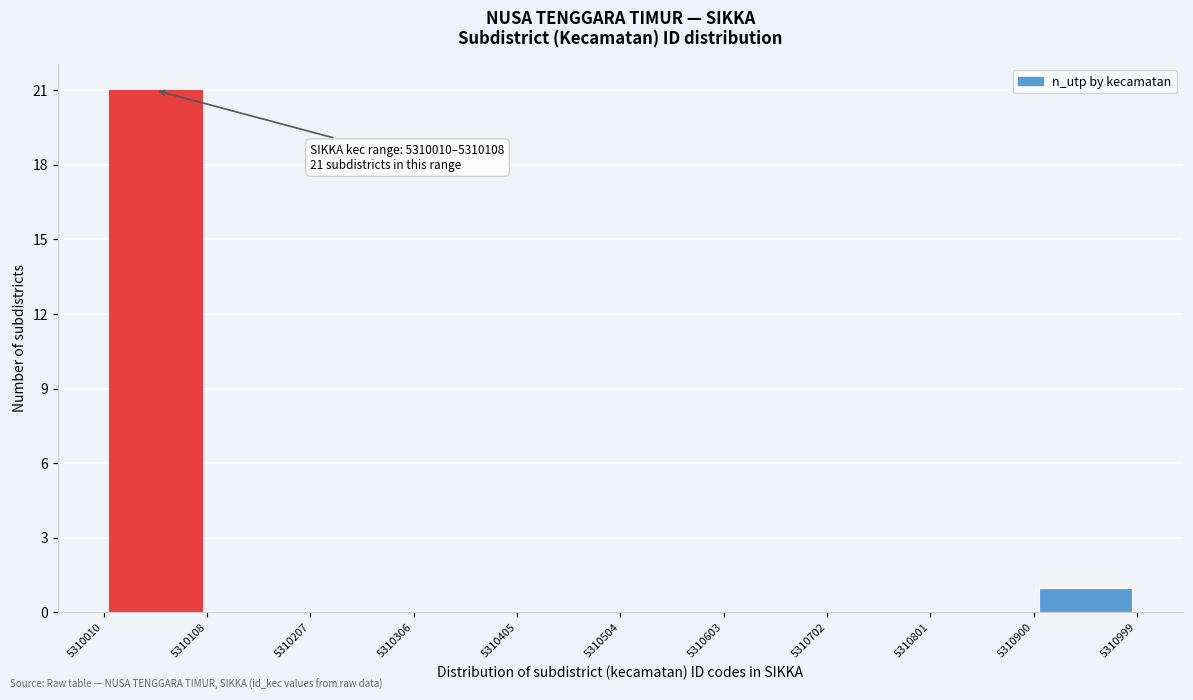

Which range on the x-axis has the tallest bar?

5310010 to 5310108